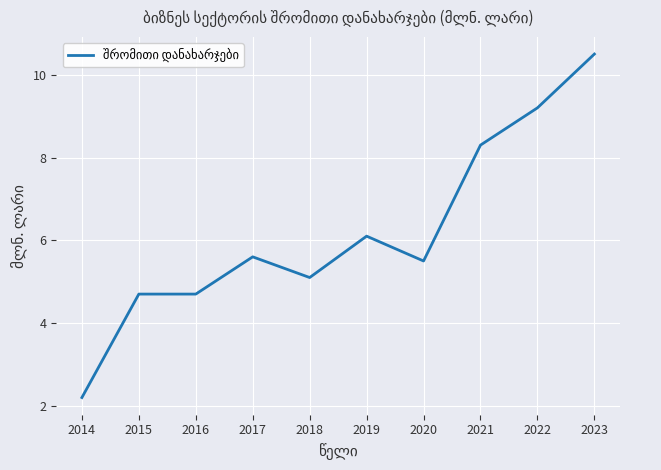

Does the chart display data point markers on the line(s)?

No